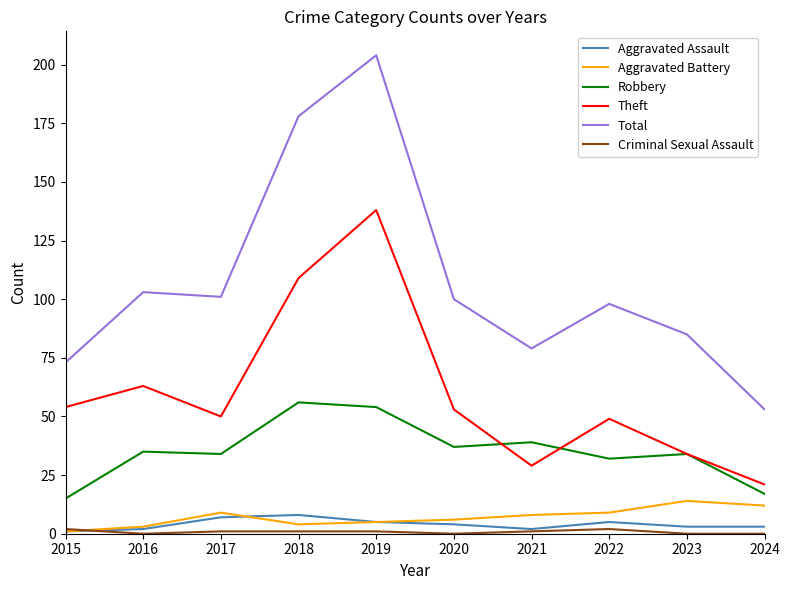

Which series has the largest total across all categories?

Total